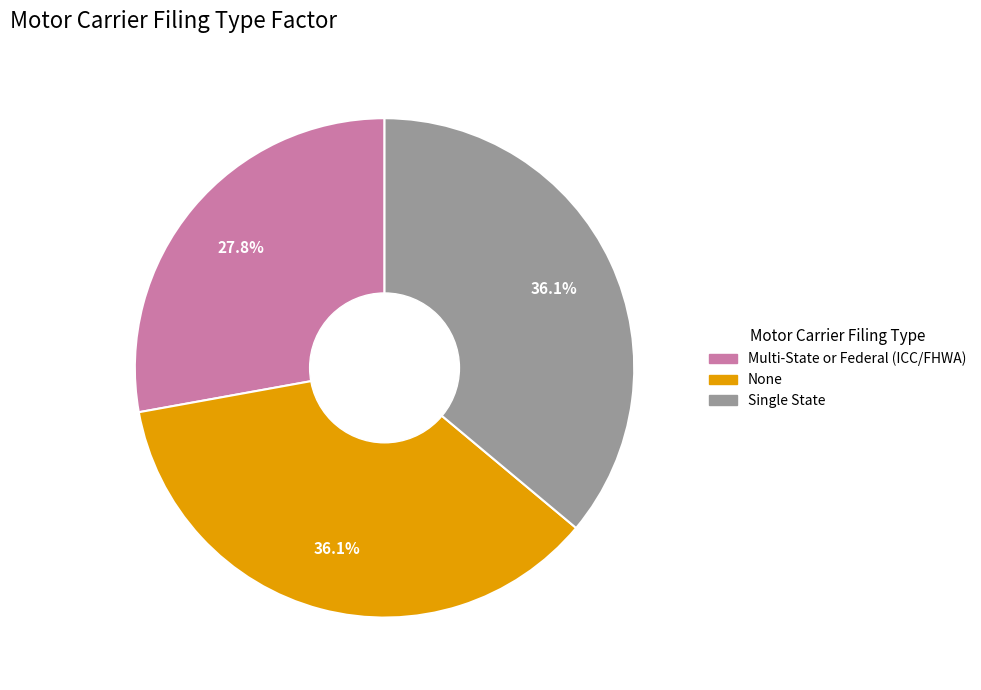

Between None and Multi-State or Federal (ICC/FHWA), which is larger?

None